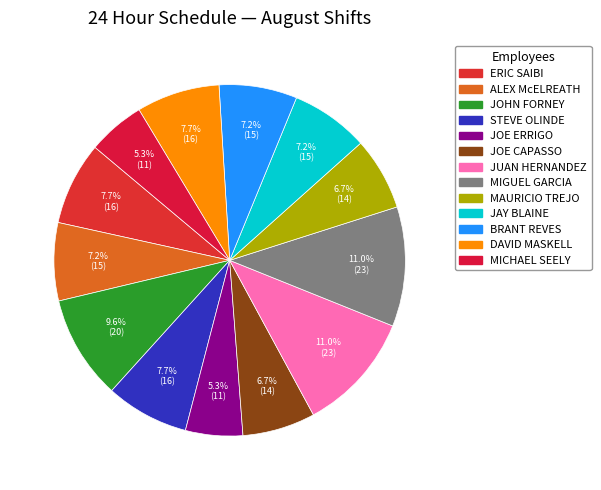

Is the sum of DAVID MASKELL and JOE CAPASSO greater than half?

No